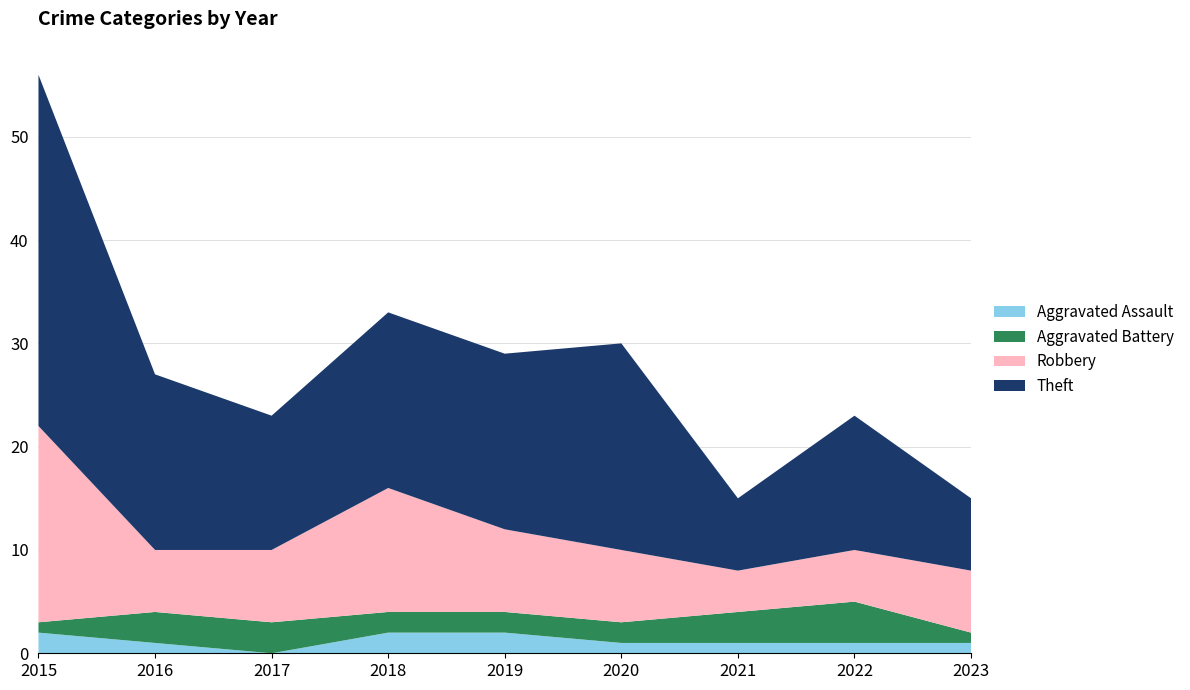

Reading left to right, what are all the values shown in this chart?

Aggravated Assault: 2	1	0	2	2	1	1	1	1
Aggravated Battery: 1	3	3	2	2	2	3	4	1
Robbery: 19	6	7	12	8	7	4	5	6
Theft: 34	17	13	17	17	20	7	13	7